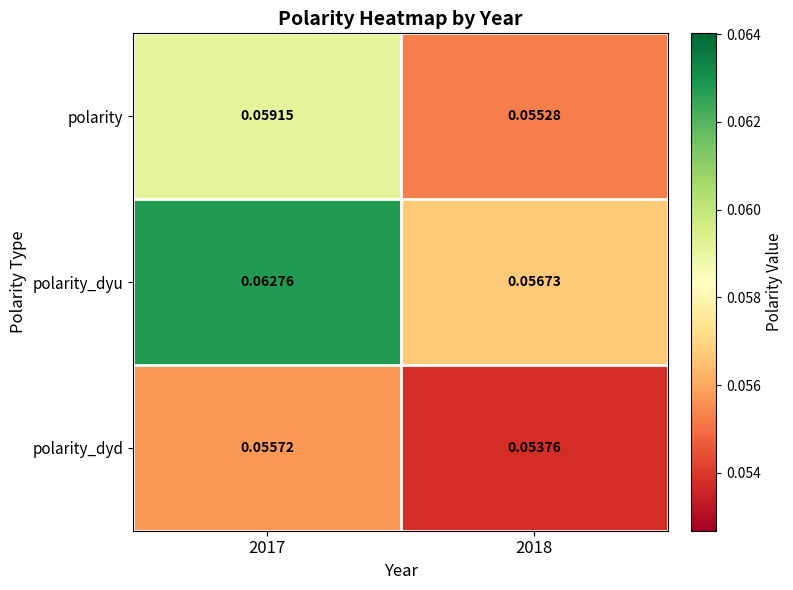

Which series has the largest total across all categories?

polarity_dyu